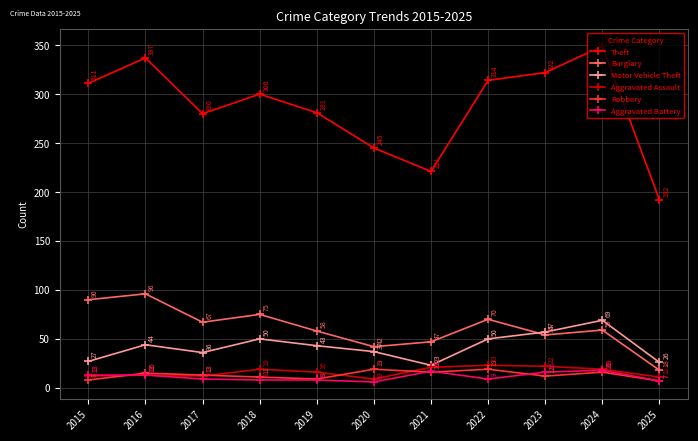

Reading left to right, extract all data points from this chart.

Theft: 311	337	280	300	281	245	221	314	322	349	192
Burglary: 90	96	67	75	58	42	47	70	54	59	18
Motor Vehicle Theft: 27	44	36	50	43	37	23	50	57	69	26
Aggravated Assault: 12	13	12	19	16	9	21	23	22	19	11
Robbery: 8	15	13	11	9	19	16	19	12	16	7
Aggravated Battery: 13	13	9	8	8	6	17	9	16	18	7